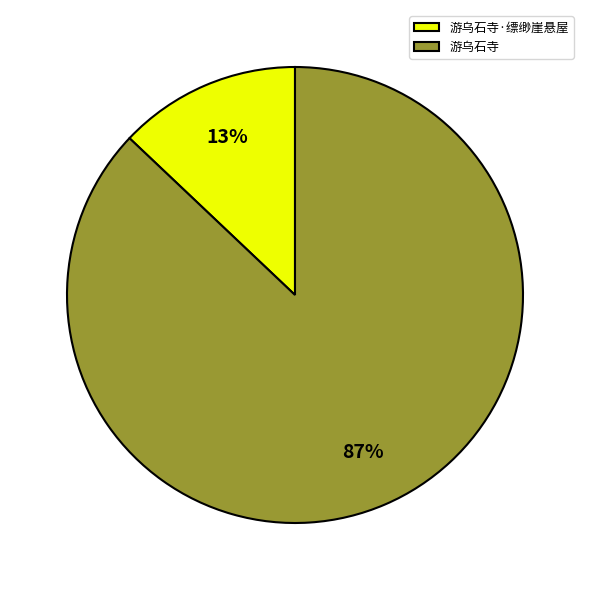

To the nearest percent, what percentage of the pie is 游乌石寺·缥缈崖悬屋?

13%